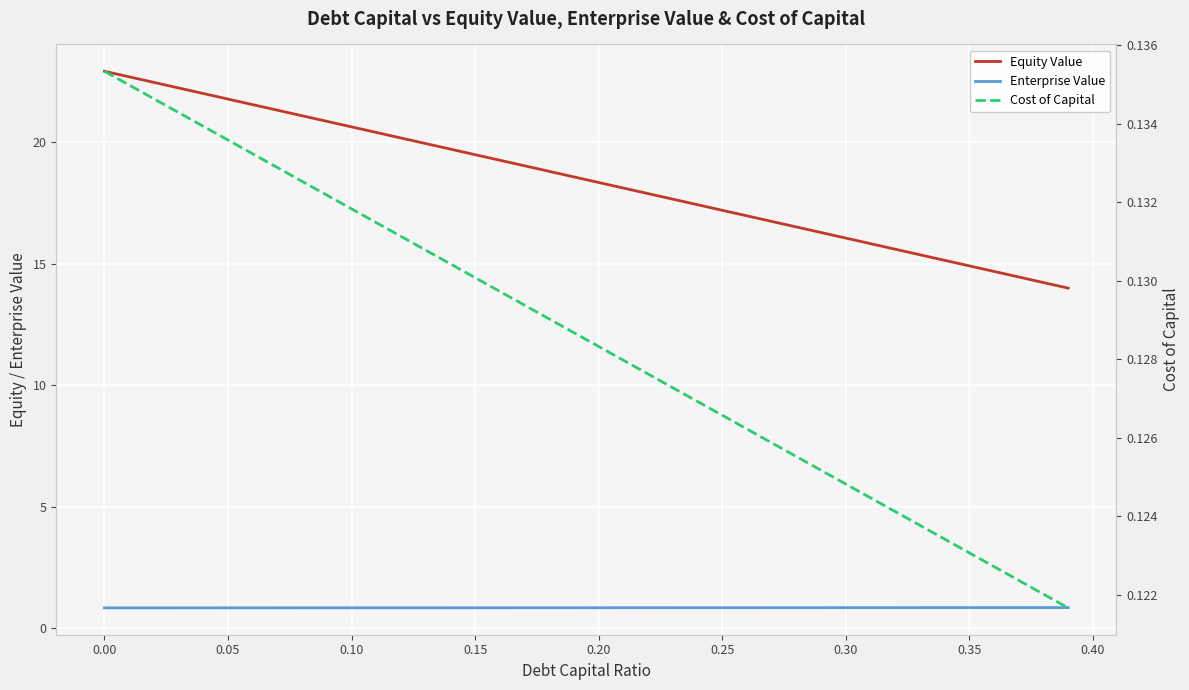

Reading left to right, what are all the values shown in this chart?

Equity Value: 22.9	22.7	22.5	22.2	22.0	21.8	21.6	21.3	21.1	20.9	20.6	20.4	20.2	20.0	19.7	19.5	19.3	19.0	18.8	18.6	18.3	18.1	17.9	17.7	17.4	17.2	17.0	16.7	16.5	16.3	16.1	15.8	15.6	15.4	15.1	14.9	14.7	14.5	14.2	14.0
Enterprise Value: 0.8	0.8	0.8	0.8	0.8	0.8	0.8	0.8	0.8	0.8	0.8	0.8	0.8	0.8	0.8	0.8	0.8	0.8	0.8	0.8	0.8	0.8	0.8	0.8	0.8	0.8	0.8	0.8	0.8	0.8	0.8	0.8	0.8	0.8	0.8	0.8	0.8	0.8	0.8	0.8
Cost of Capital: 0.1	0.1	0.1	0.1	0.1	0.1	0.1	0.1	0.1	0.1	0.1	0.1	0.1	0.1	0.1	0.1	0.1	0.1	0.1	0.1	0.1	0.1	0.1	0.1	0.1	0.1	0.1	0.1	0.1	0.1	0.1	0.1	0.1	0.1	0.1	0.1	0.1	0.1	0.1	0.1